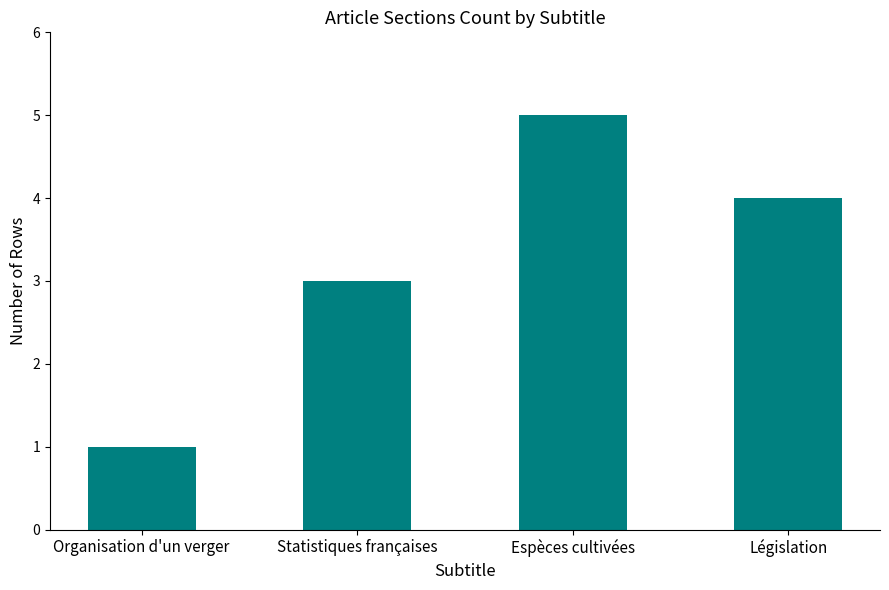

How many values are between 3 and 5?

3